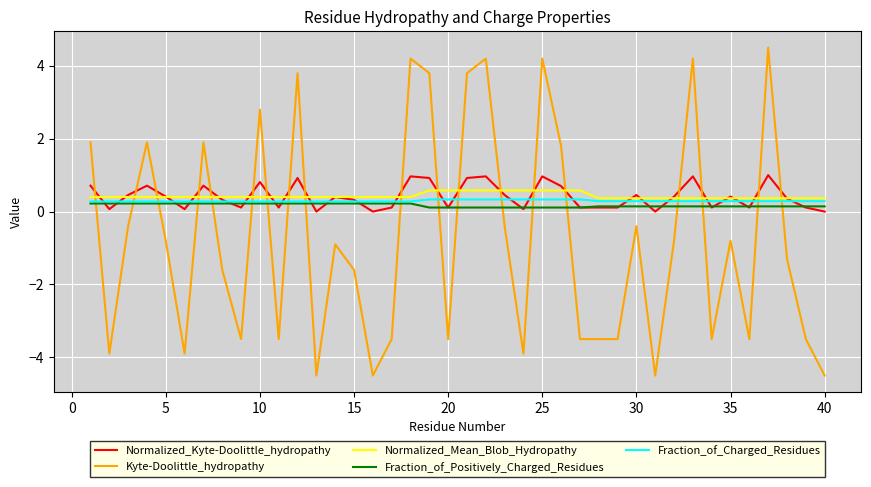

Which series ends up on top after the final intersection of Fraction_of_Charged_Residues and Kyte-Doolittle_hydropathy?

Fraction_of_Charged_Residues